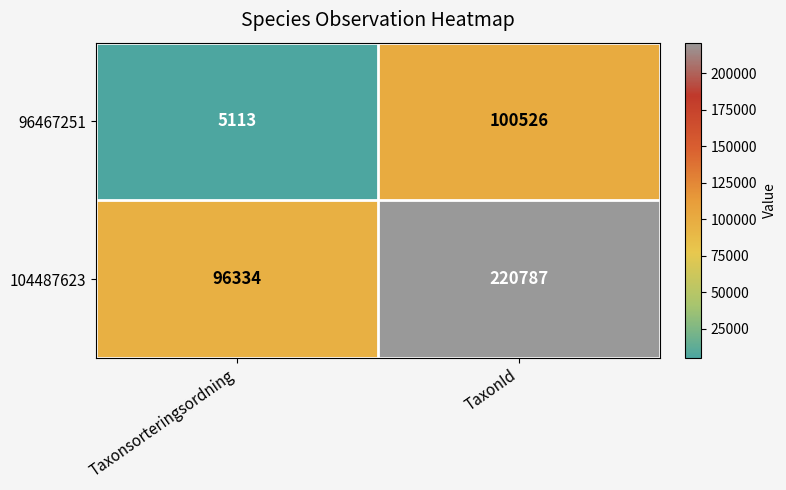

What is the difference between the 96467251 values at Taxonsorteringsordning and TaxonId?

95413